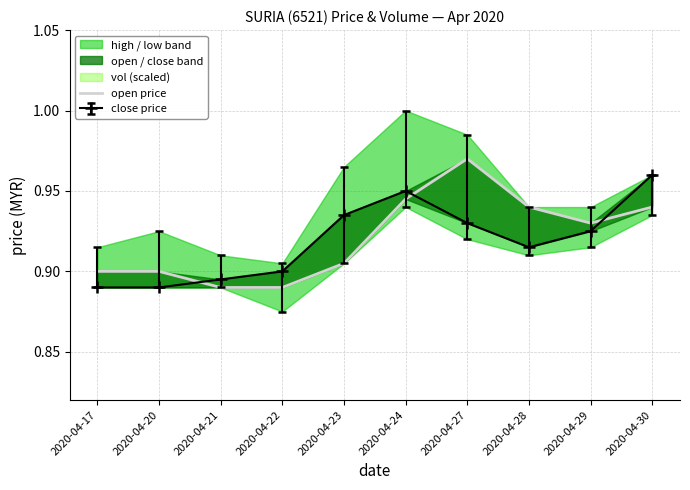

Reading left to right, extract all data points from this chart.

2020-04-17=0.9	2020-04-20=0.9	2020-04-21=0.9	2020-04-22=0.9	2020-04-23=0.9	2020-04-24=0.9	2020-04-27=1.0	2020-04-28=0.9	2020-04-29=0.9	2020-04-30=0.9